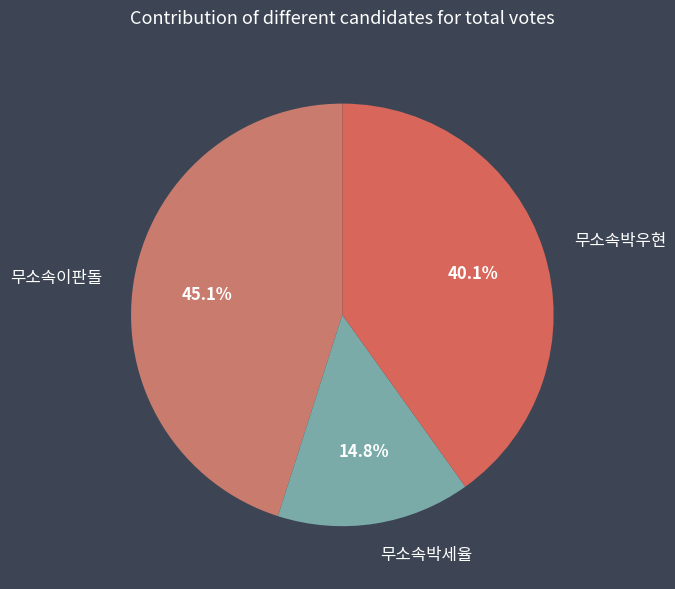

What is the smallest slice in the pie chart?

무소속박세율